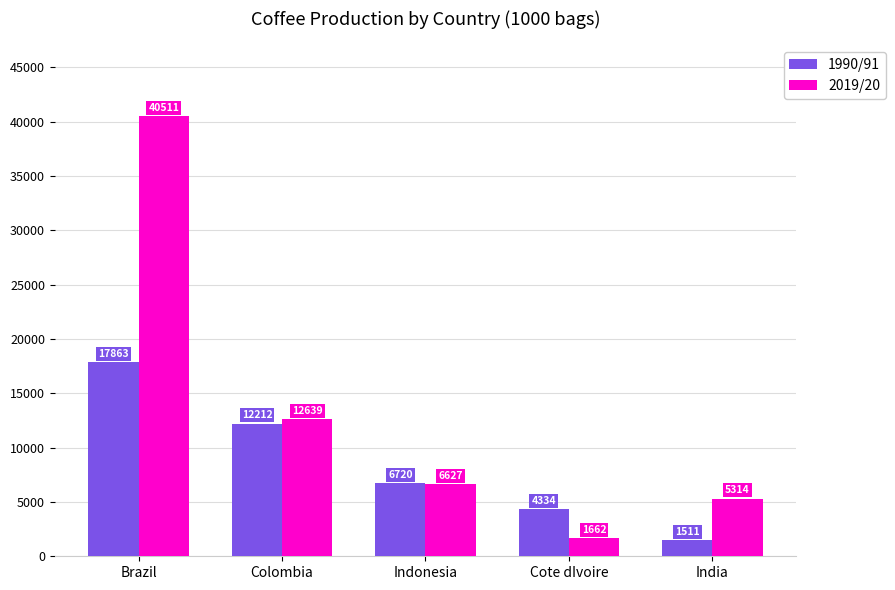

Which category has the highest value across all series?

Brazil